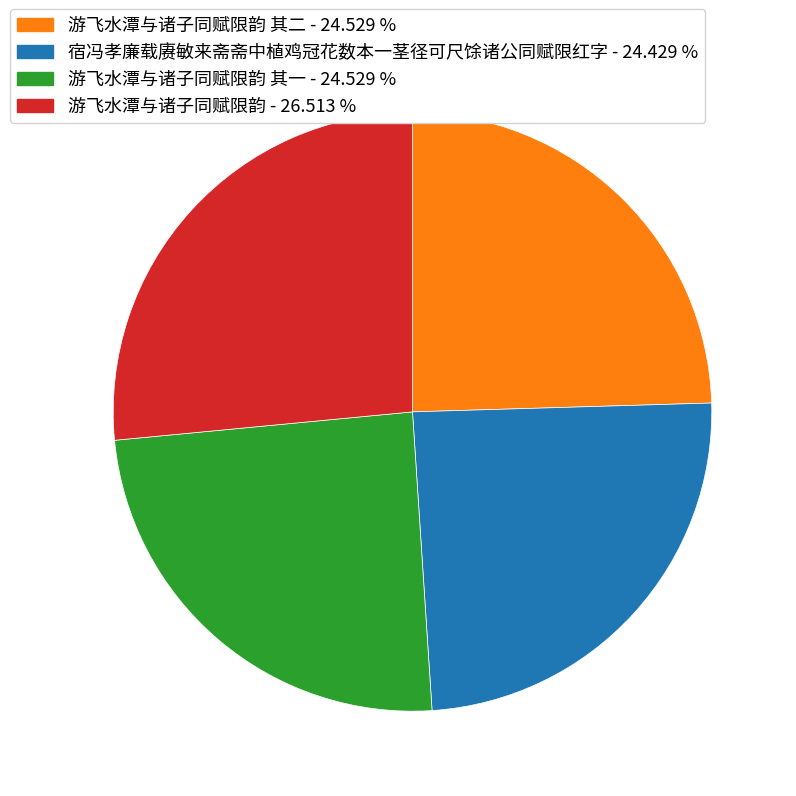

Does any single category account for the majority?

No